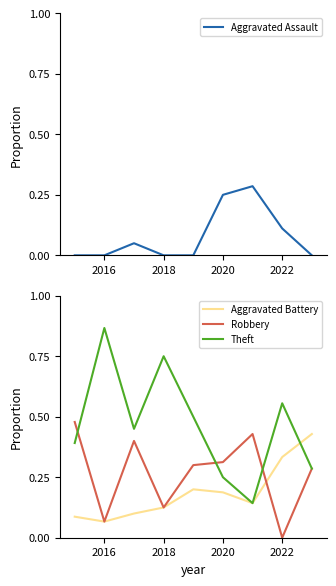

Does the chart display data point markers on the line(s)?

No